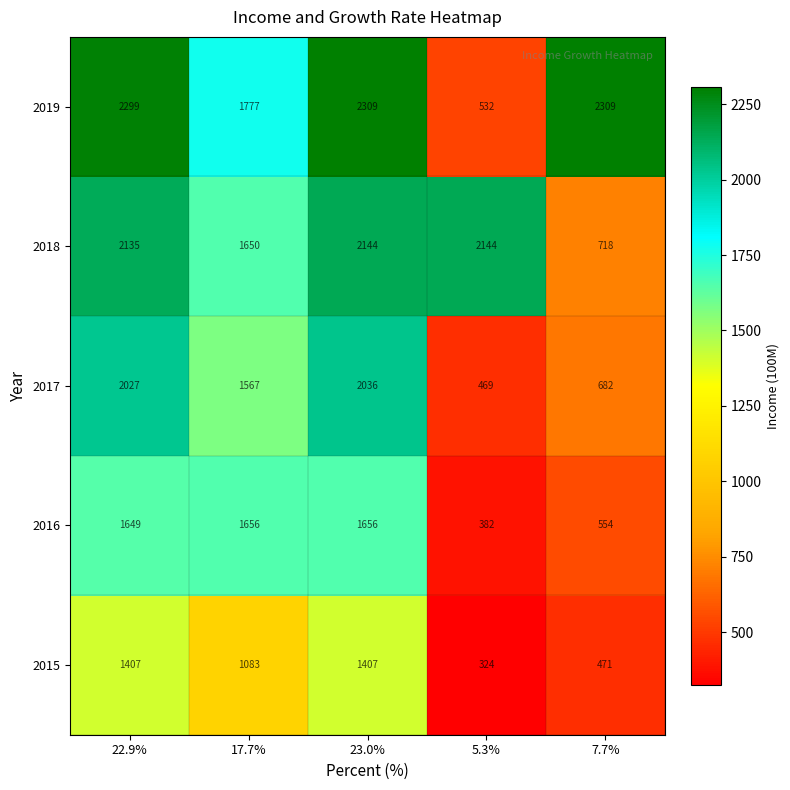

What value does the 2016 series have at 5.3%, to the nearest 10?

380